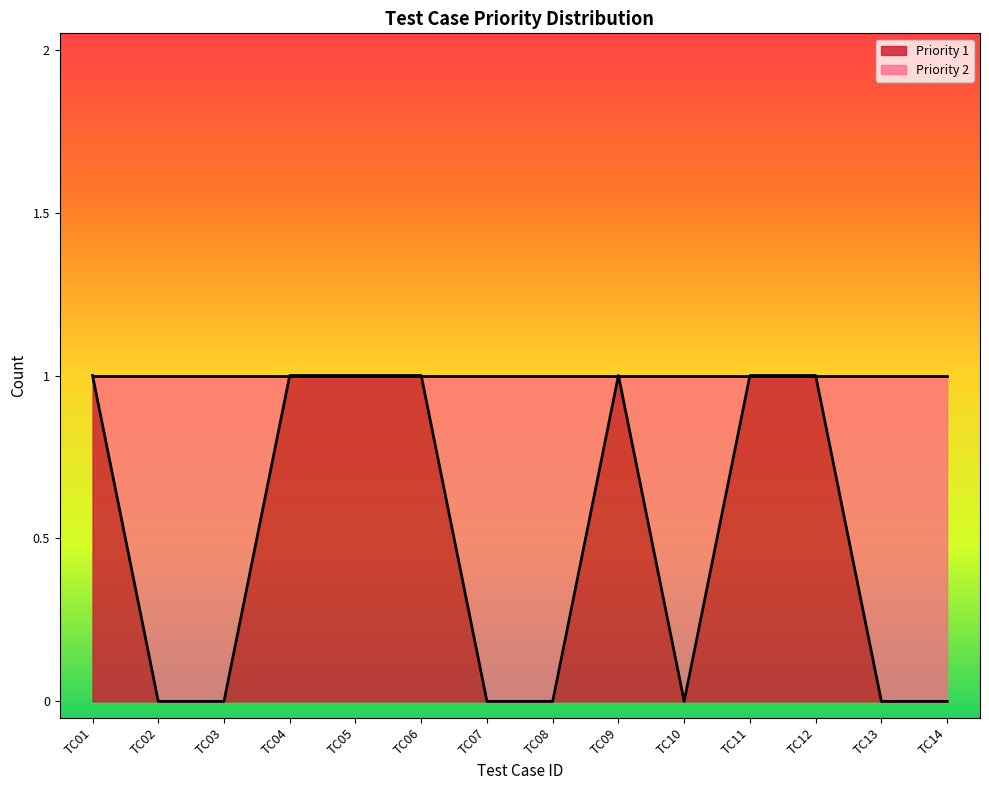

True or false: the data shows 1 at TC11.

True